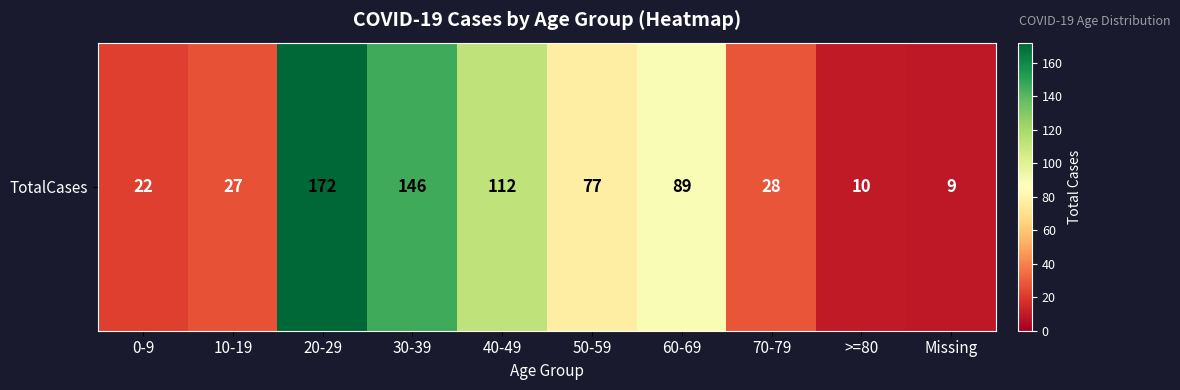

Rank the categories by value from lowest to highest.

Missing, >=80, 0-9, 10-19, 70-79, 50-59, 60-69, 40-49, 30-39, 20-29